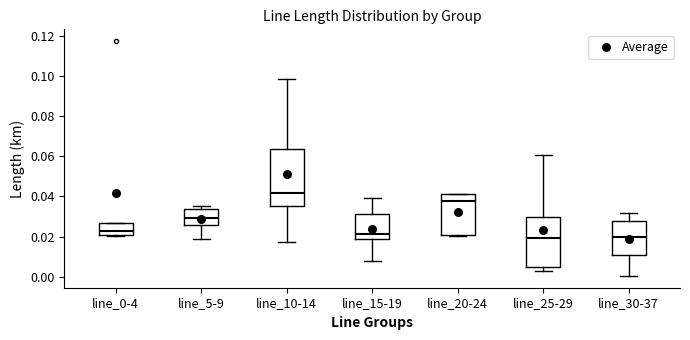

Reading left to right, read every box against the y-axis: the position of its median line, the range the box covers, and the ends of its whiskers. The values are not printed on the chart, so give them approximately, as read against the axis.

line_0-4: median 0.022, box 0.020 to 0.026, whiskers 0.020 to 0.026
line_5-9: median 0.030, box 0.026 to 0.034, whiskers 0.018 to 0.036
line_10-14: median 0.042, box 0.036 to 0.064, whiskers 0.018 to 0.098
line_15-19: median 0.022, box 0.018 to 0.030, whiskers 0.008 to 0.040
line_20-24: median 0.038, box 0.020 to 0.040, whiskers 0.020 (just below the box's lower edge) to 0.042
line_25-29: median 0.020, box 0.004 to 0.030, whiskers 0.002 to 0.060
line_30-37: median 0.020, box 0.012 to 0.028, whiskers 0.000 to 0.032